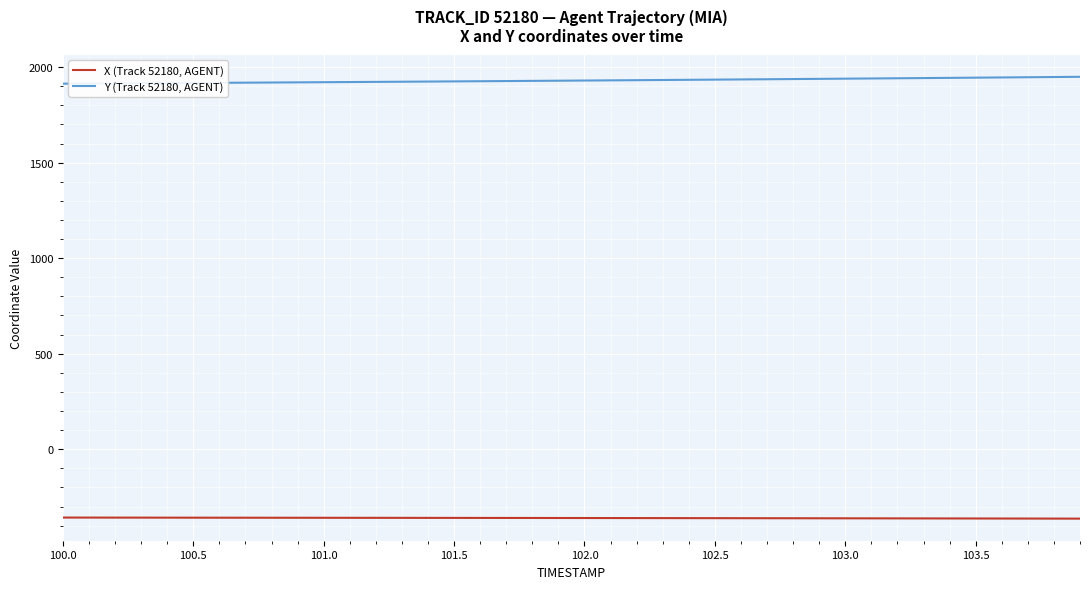

What is the lowest value of the Y (Track 52180, AGENT) series?

1913.3